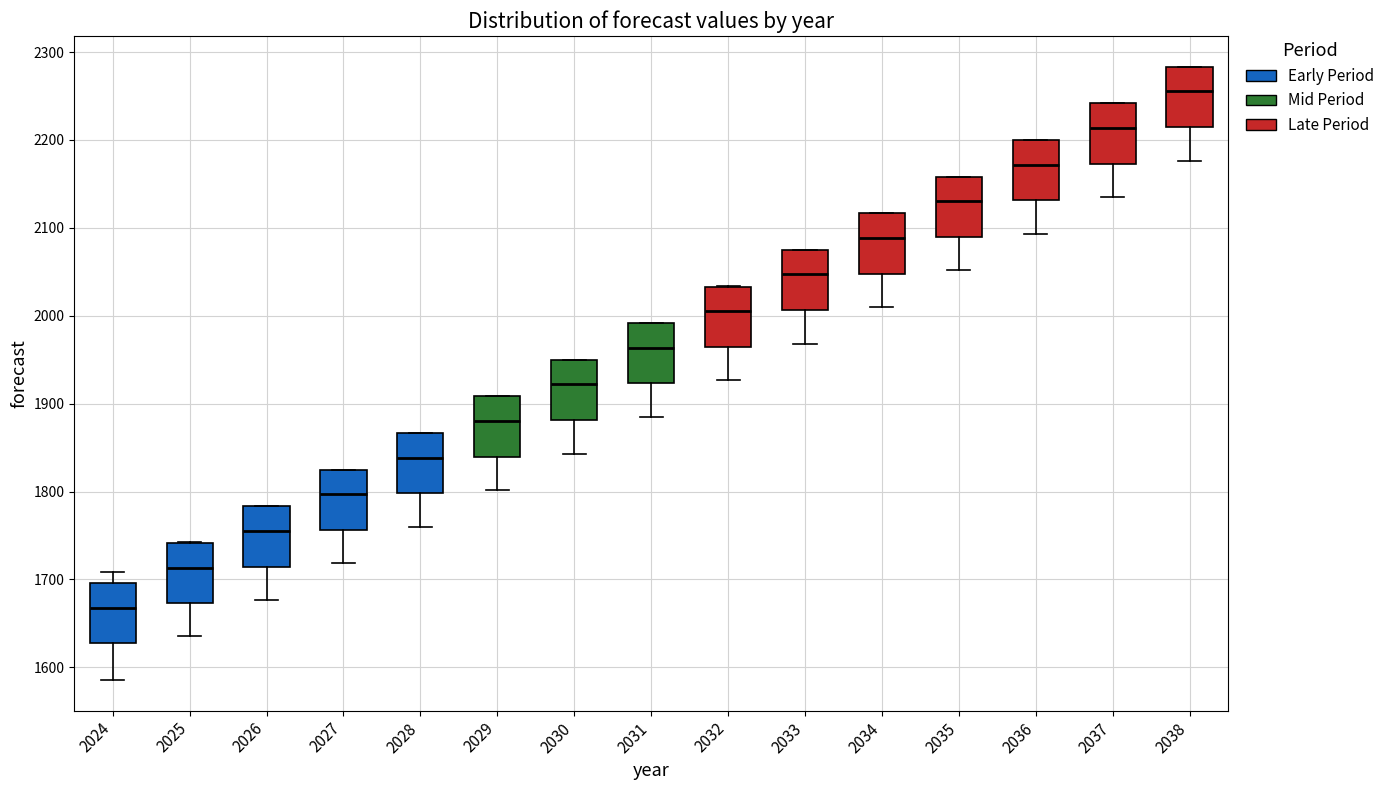

Reading left to right, read every box against the y-axis: the position of its median line, the range the box covers, and the ends of its whiskers. The values are not printed on the chart, so give them approximately, as read against the axis.

2024: median 1670, box 1630 to 1700, whiskers 1590 to 1710
2025: median 1710, box 1670 to 1740, whiskers 1640 to 1740
2026: median 1760, box 1710 to 1780, whiskers 1680 to 1780
2027: median 1800, box 1760 to 1820, whiskers 1720 to 1820
2028: median 1840, box 1800 to 1870, whiskers 1760 to 1870
2029: median 1880, box 1840 to 1910, whiskers 1800 to 1910
2030: median 1920, box 1880 to 1950, whiskers 1840 to 1950
2031: median 1960, box 1920 to 1990, whiskers 1880 to 1990
2032: median 2010, box 1960 to 2030, whiskers 1930 to 2030
2033: median 2050, box 2010 to 2070, whiskers 1970 to 2080
2034: median 2090, box 2050 to 2120, whiskers 2010 to 2120
2035: median 2130, box 2090 to 2160, whiskers 2050 to 2160
2036: median 2170, box 2130 to 2200, whiskers 2090 to 2200
2037: median 2210, box 2170 to 2240, whiskers 2130 to 2240
2038: median 2260, box 2210 to 2280, whiskers 2180 to 2280